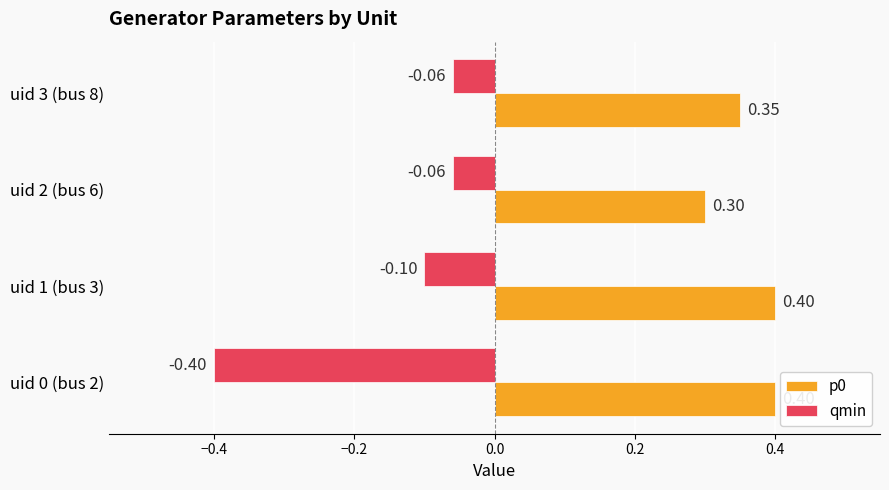

What is the average value of the p0 series?

0.4